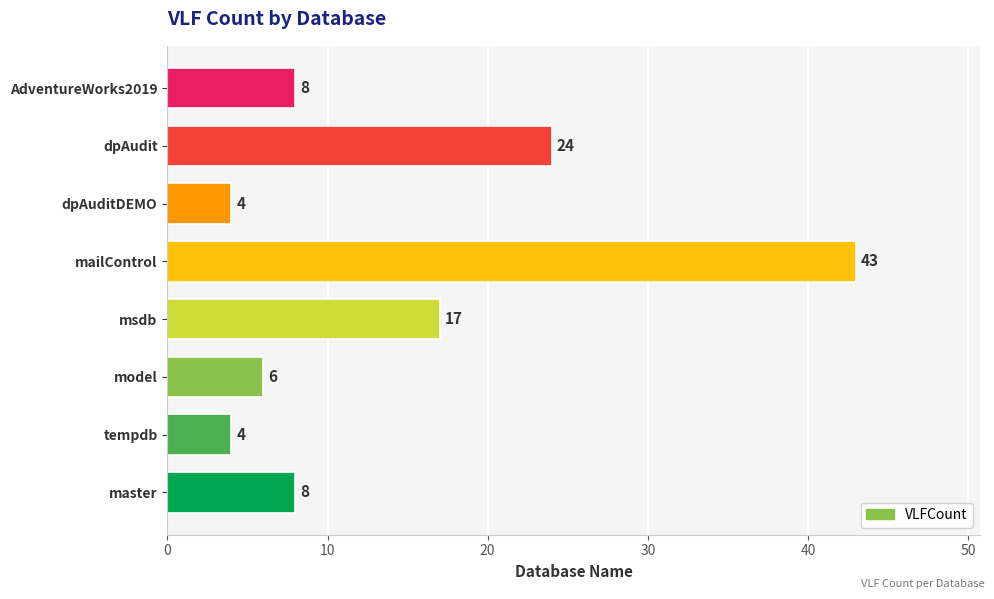

Reading bottom to top, transcribe all the data shown in this chart.

master=8	tempdb=4	model=6	msdb=17	mailControl=43	dpAuditDEMO=4	dpAudit=24	AdventureWorks2019=8